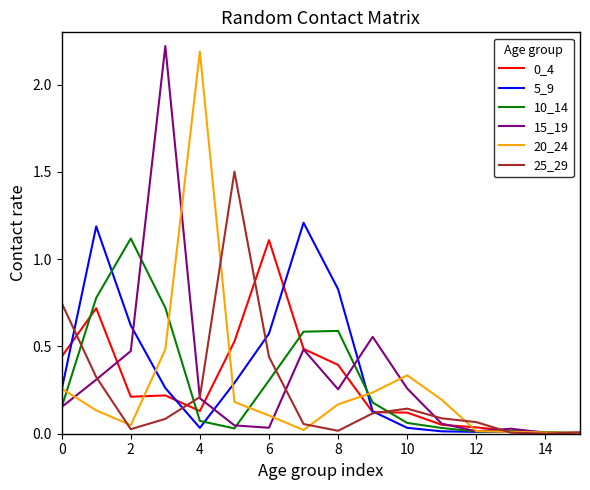

What is the greatest value displayed?

2.2